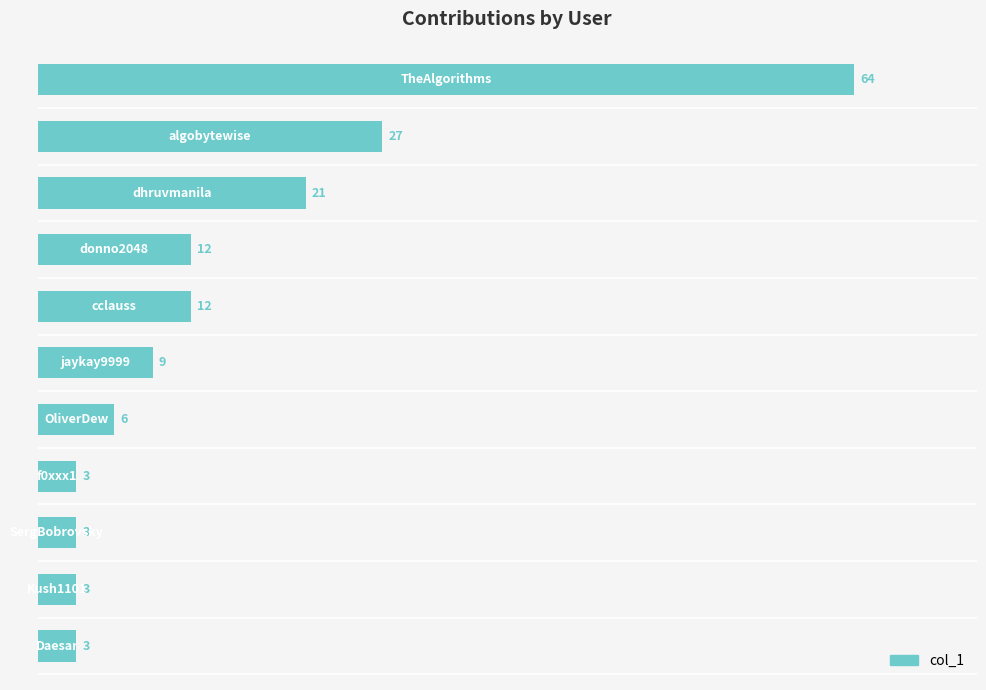

What is the greatest value displayed?

64